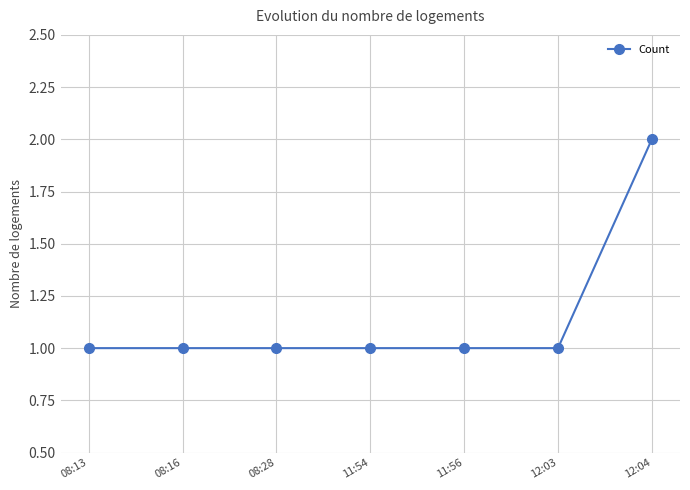

What position from the left is 11:54?

4